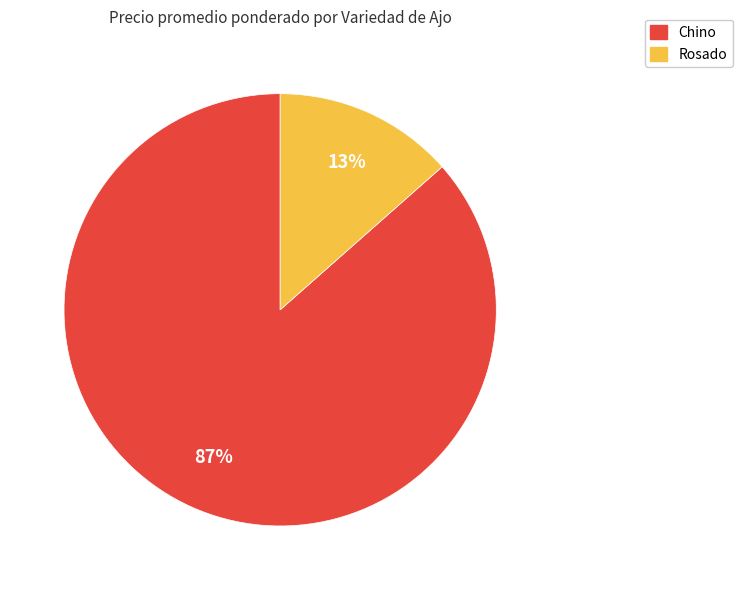

Do Chino and Rosado together represent more than half of the pie?

Yes